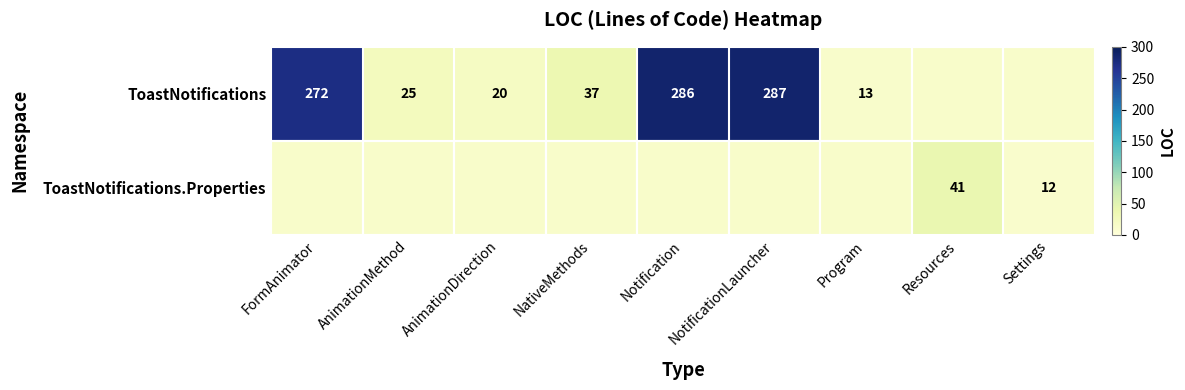

How many categories are shown in the chart?

9